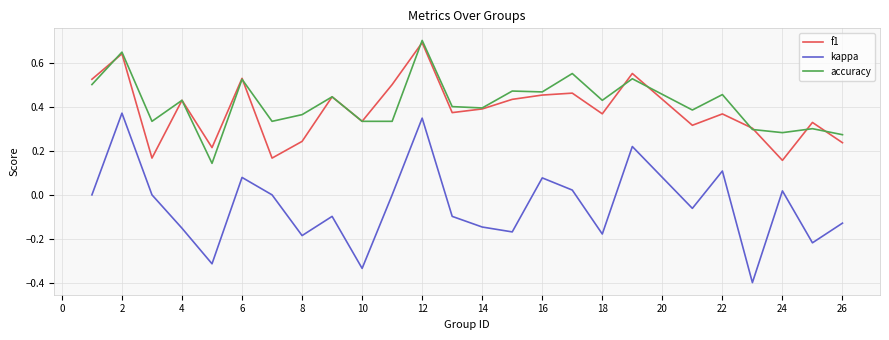

True or false: f1 and kappa cross at least once.

False